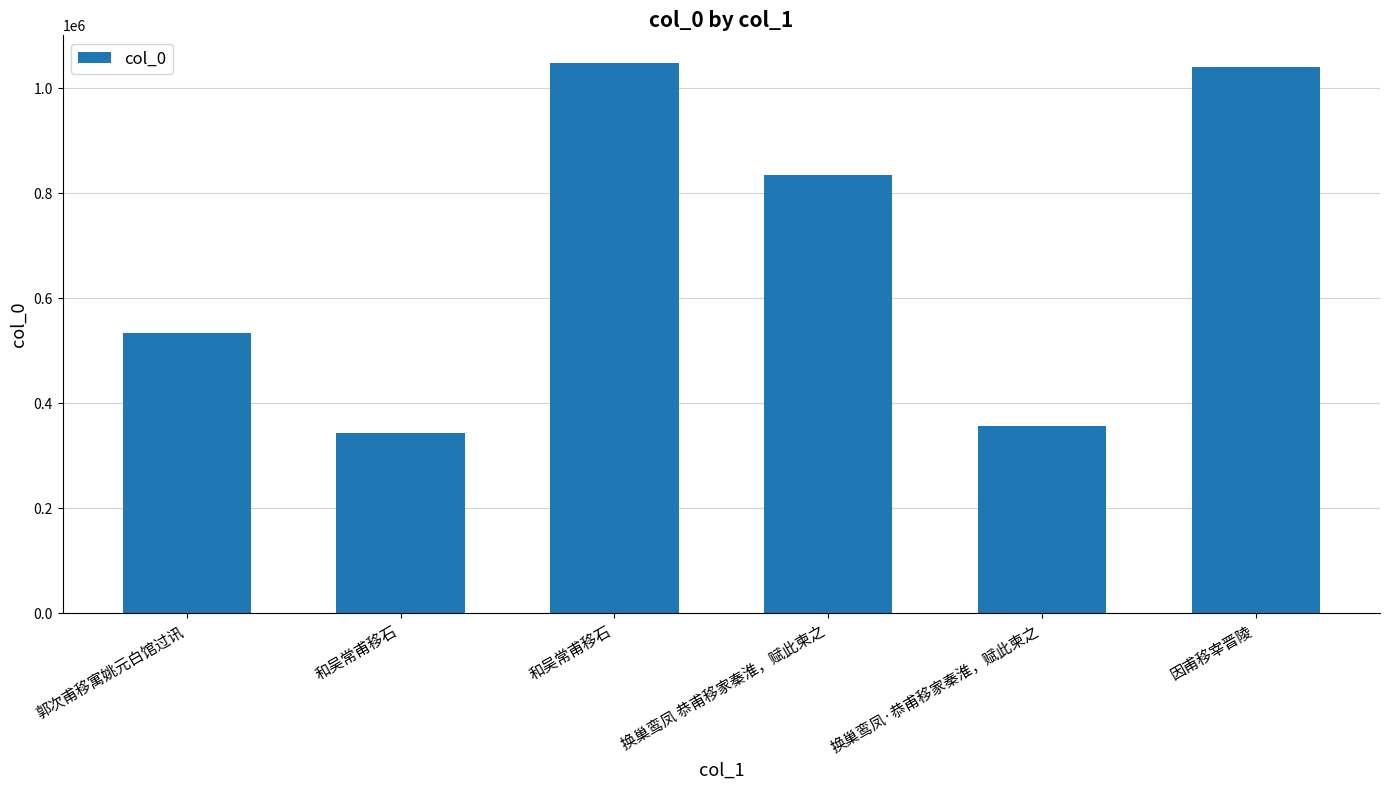

Between 因甫移宰晋陵 and 和吴常甫移石, which is larger?

和吴常甫移石